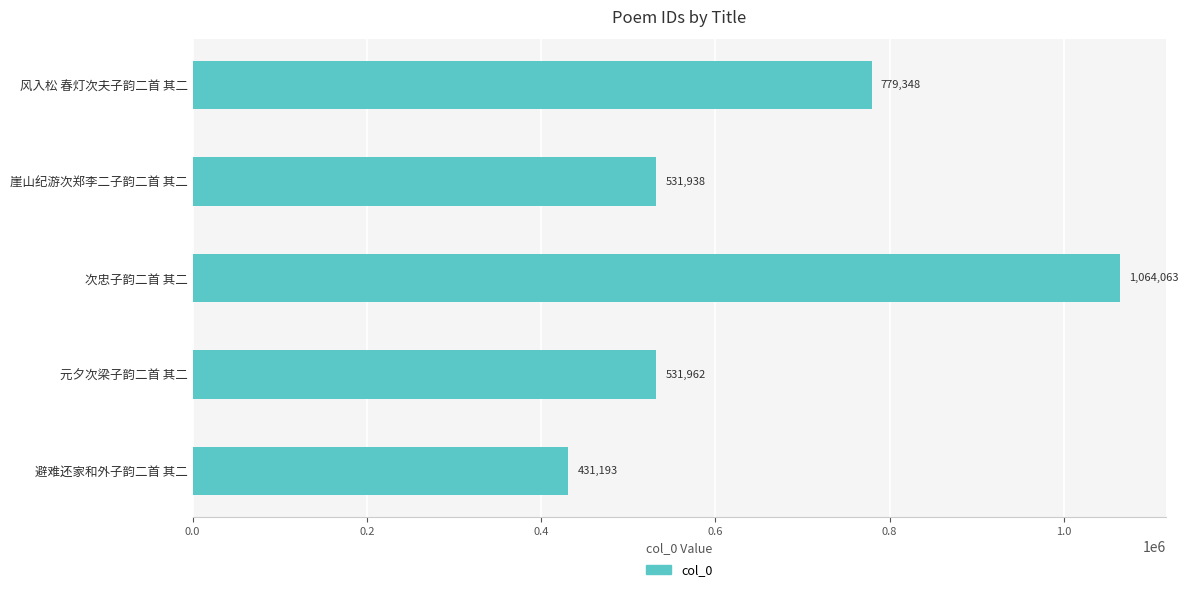

What is the difference between the maximum and minimum values?

632870